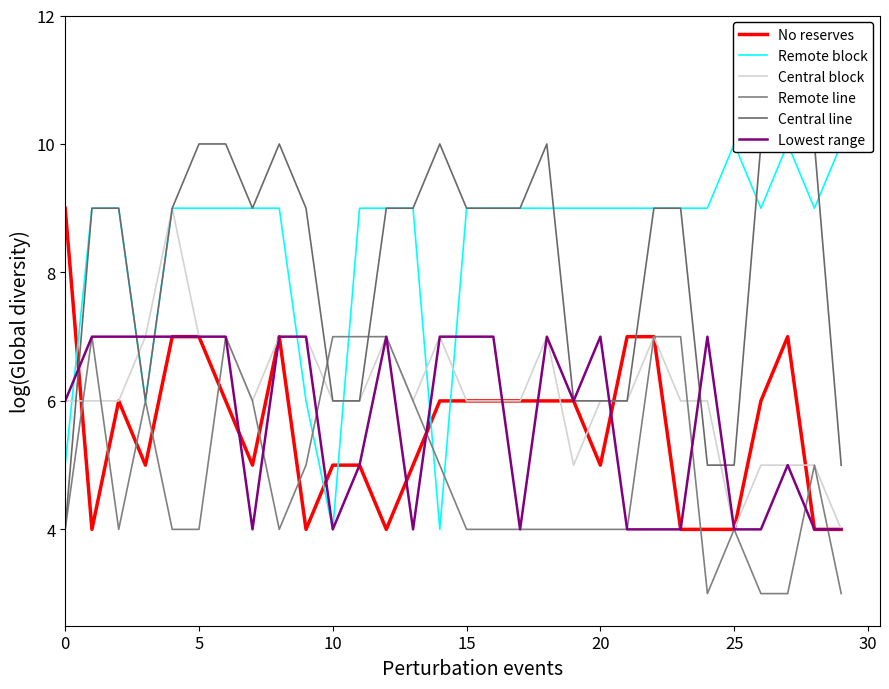

At 14, list the series in order from largest to smallest.

Central line, Central block, Lowest range, No reserves, Remote line, Remote block